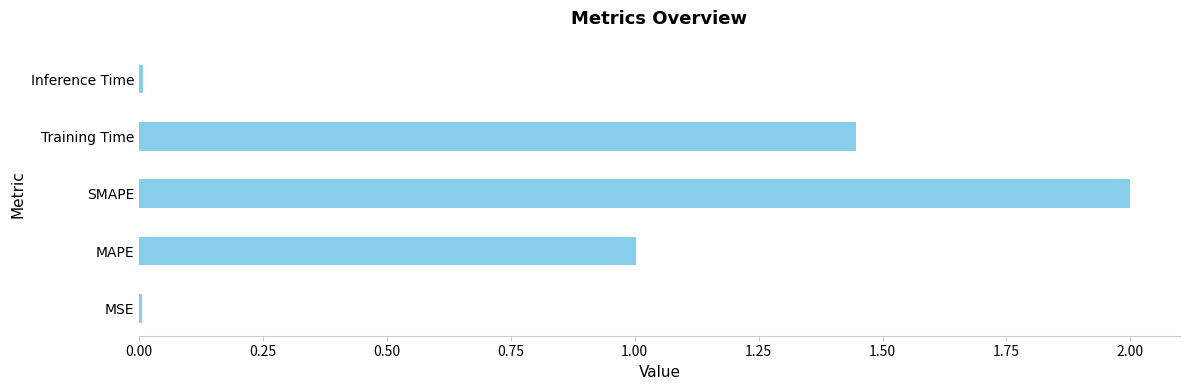

What is the change in value from MAPE to SMAPE?

+1.0